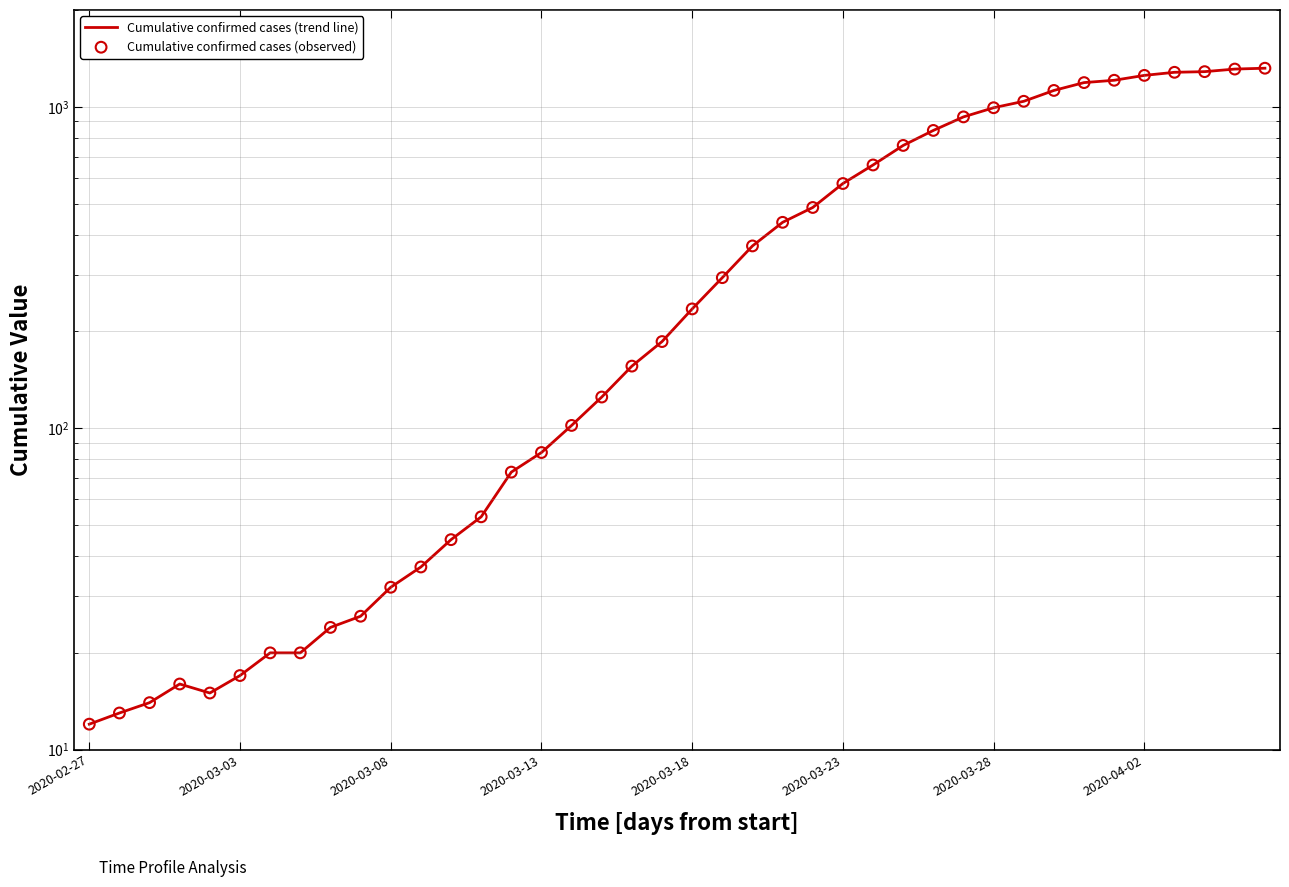

Which series has the largest total across all categories?

Cumulative confirmed cases (trend line)